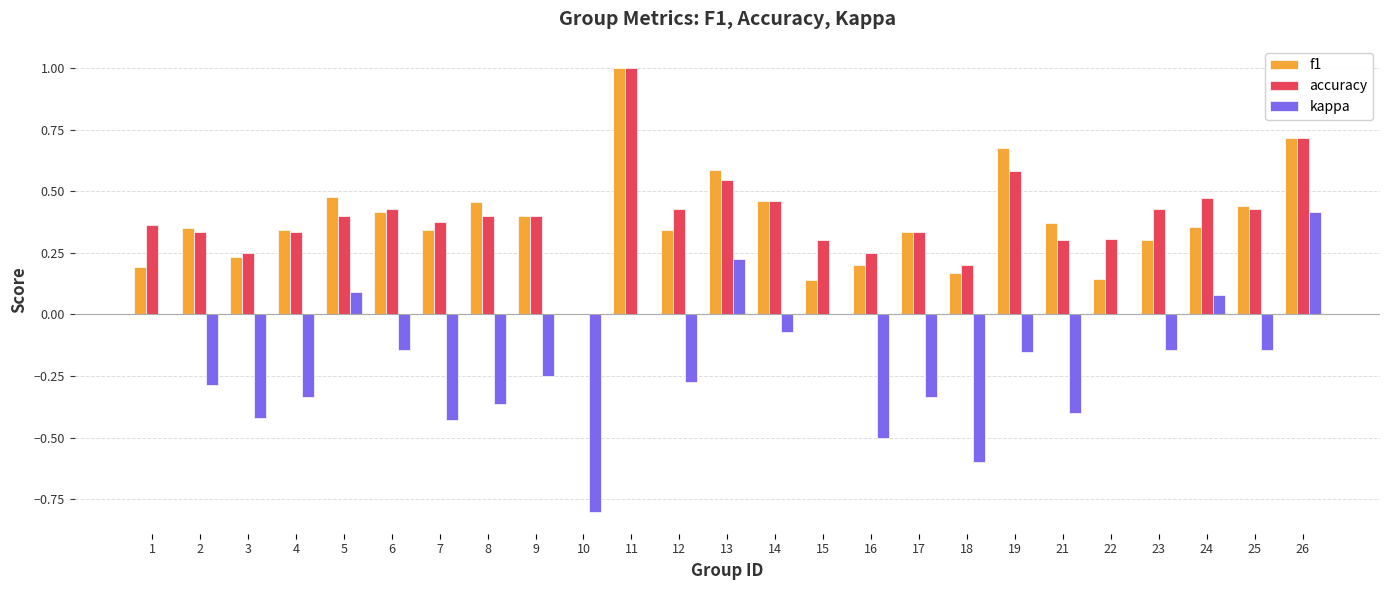

What is the sum of the accuracy values at 21 and 17?

0.6